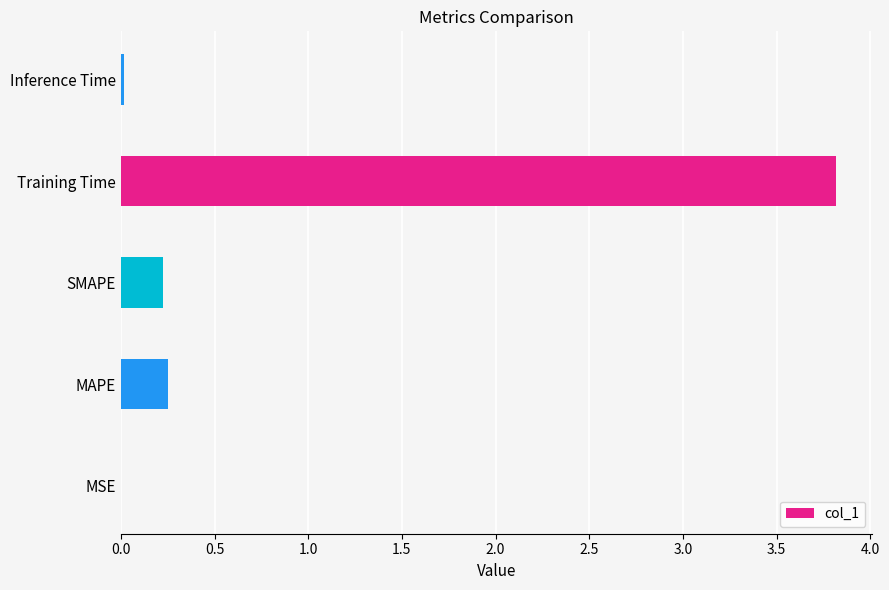

True or false: the data shows 0.0 at Inference Time.

True